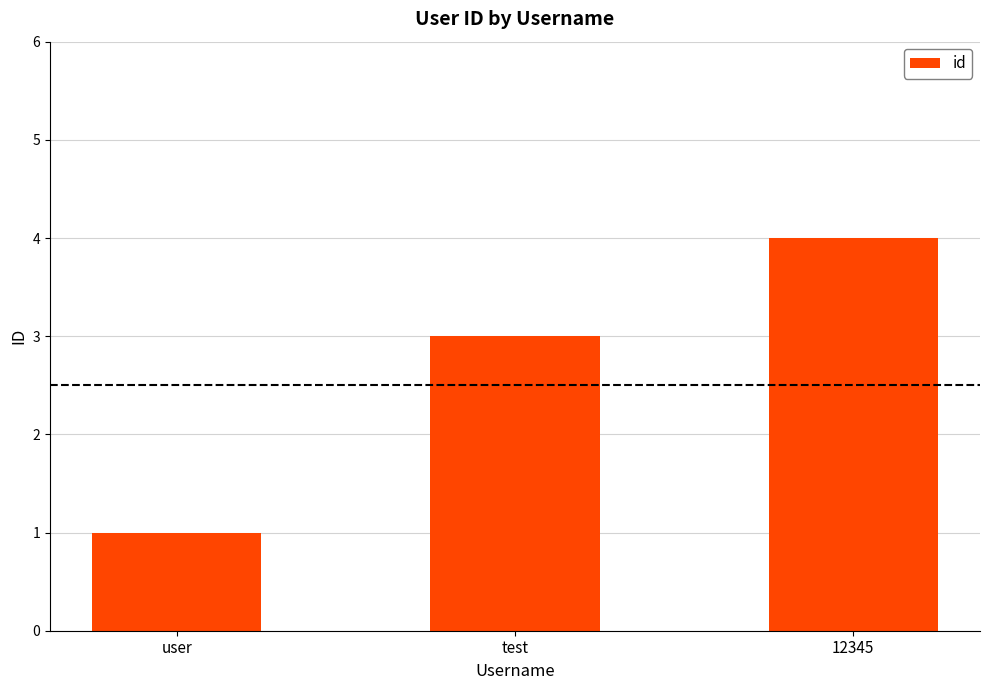

At which category does the chart reach its minimum across all series?

user